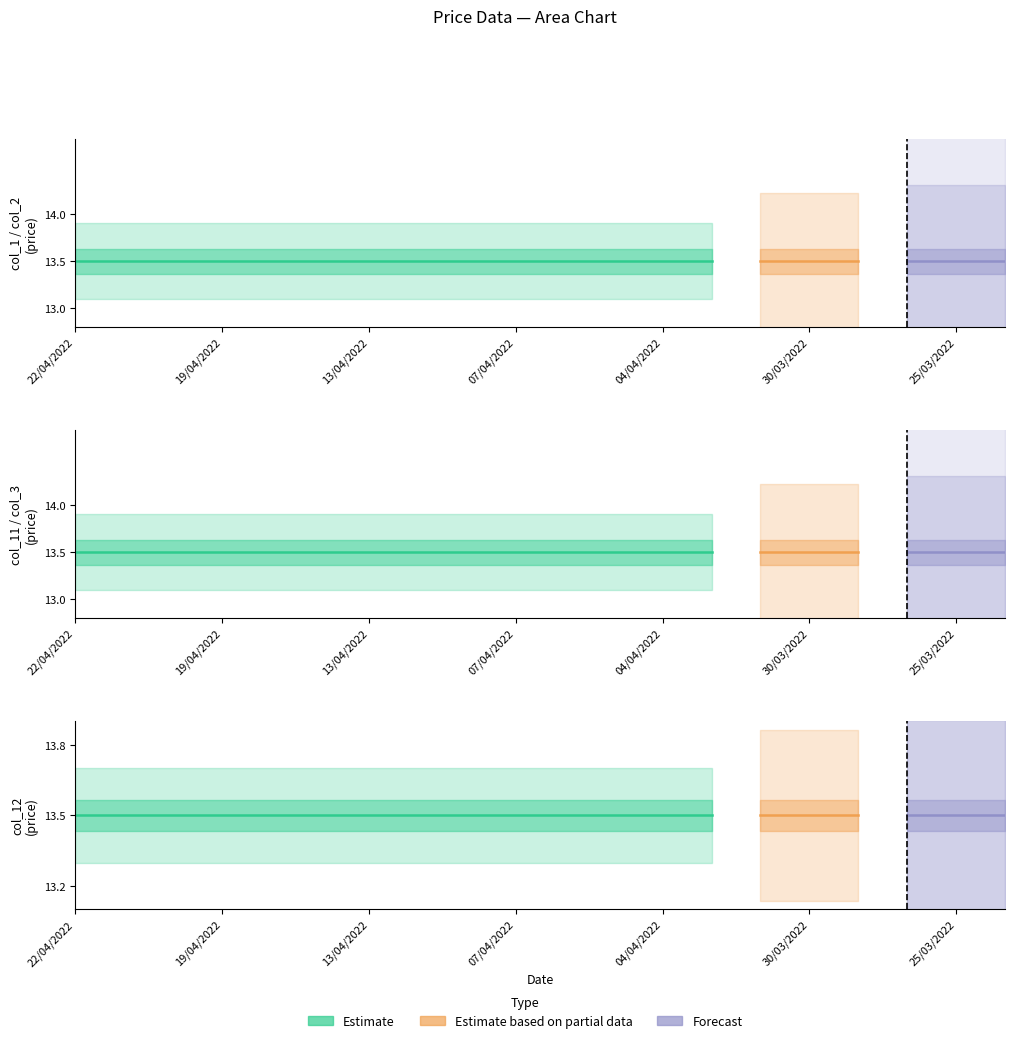

At which category is the sum across all series the highest?

22/04/2022